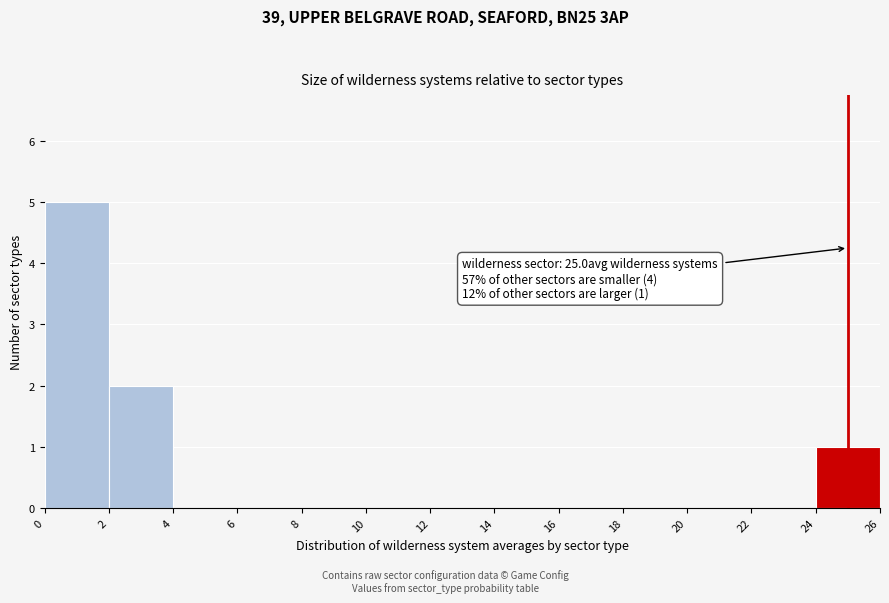

Which range on the x-axis has the tallest bar?

0 to 2